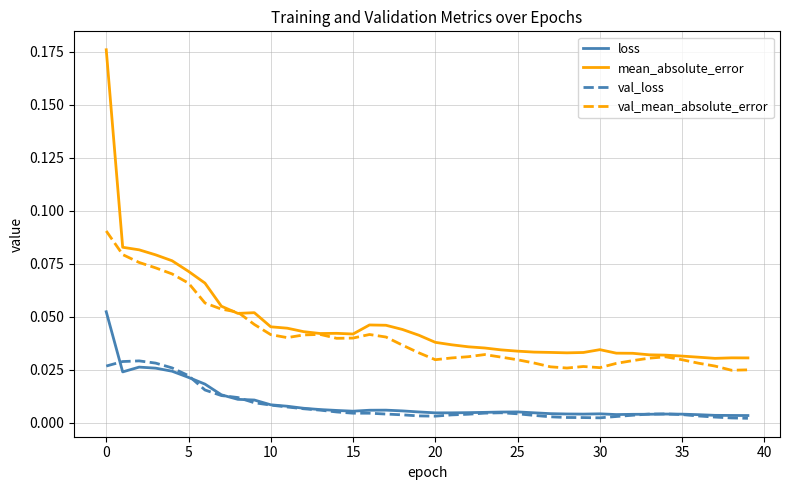

Which series has the largest total across all categories?

mean_absolute_error